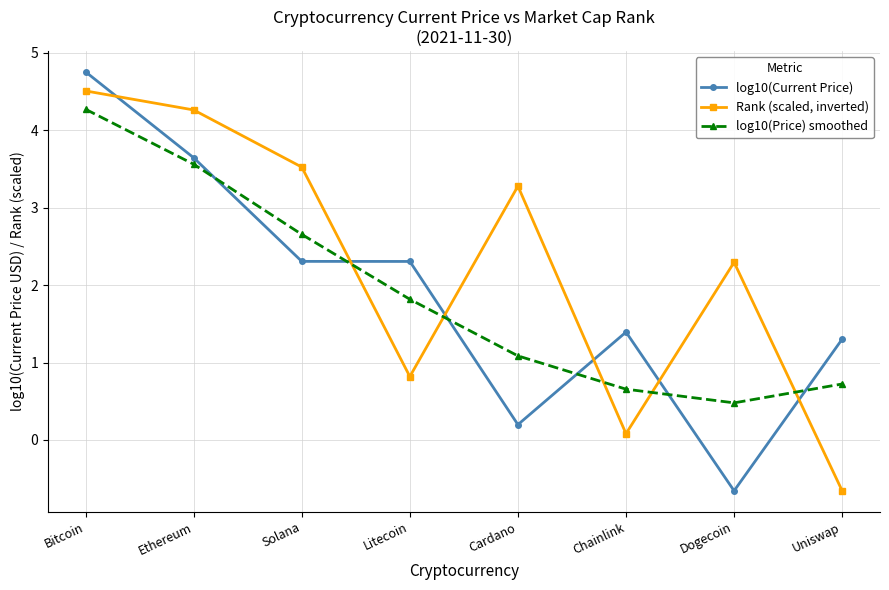

At which category is the sum across all series the highest?

Bitcoin